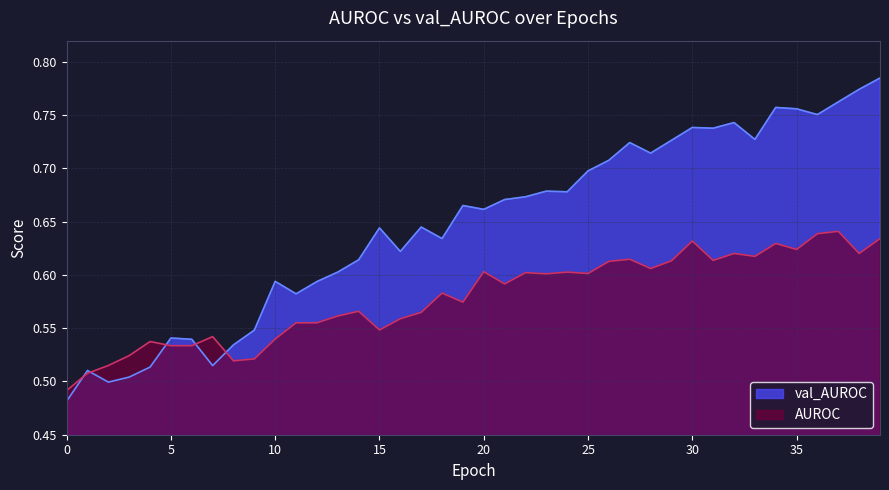

Which series has the widest spread of values?

val_AUROC